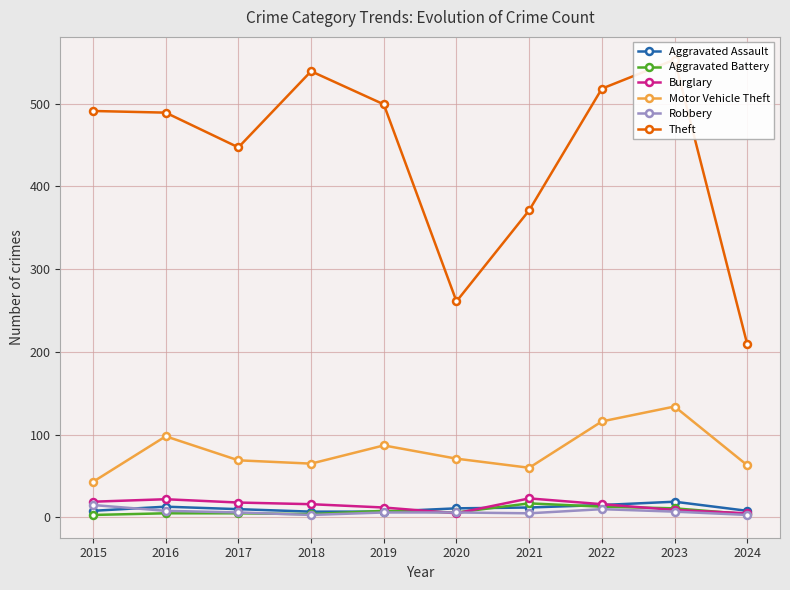

Rank the series at 2017 from highest to lowest value.

Theft, Motor Vehicle Theft, Burglary, Aggravated Assault, Robbery, Aggravated Battery